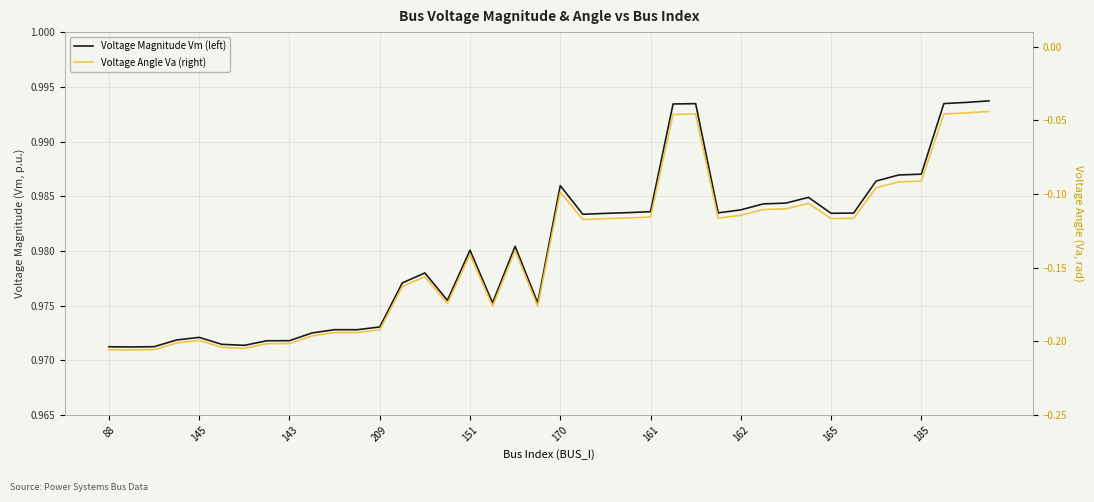

At how many categories does at least one series exceed 0?

40